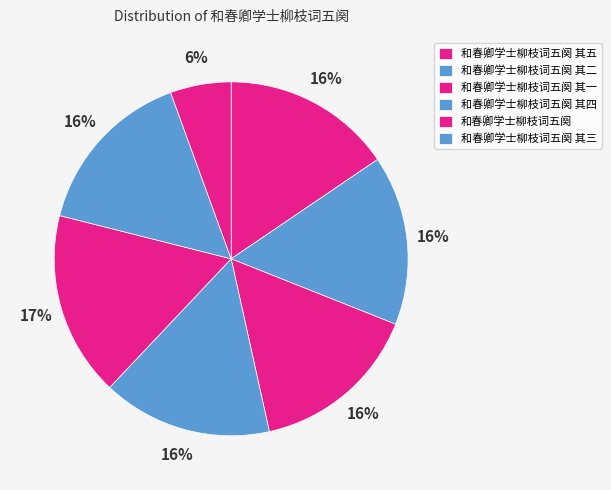

How many segments does this pie chart have?

7